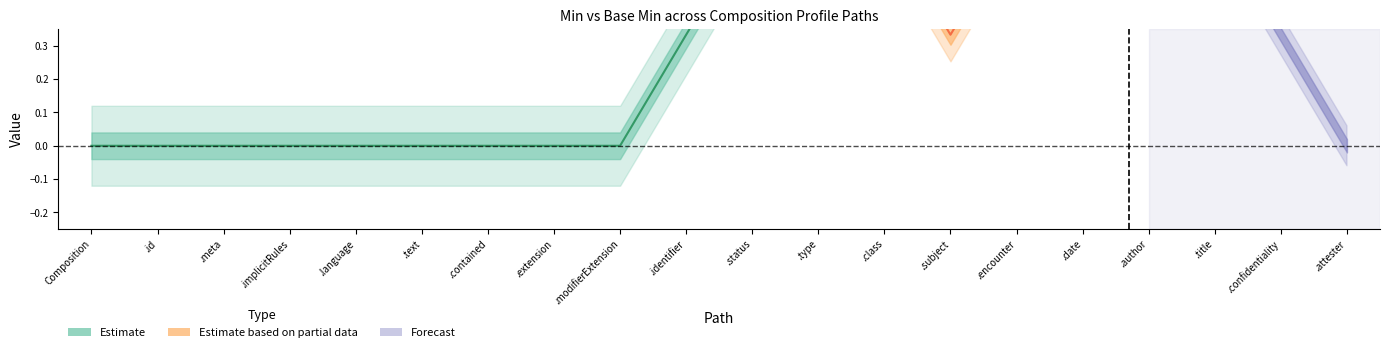

True or false: Base Min has a value of 0 at Composition.class.

True